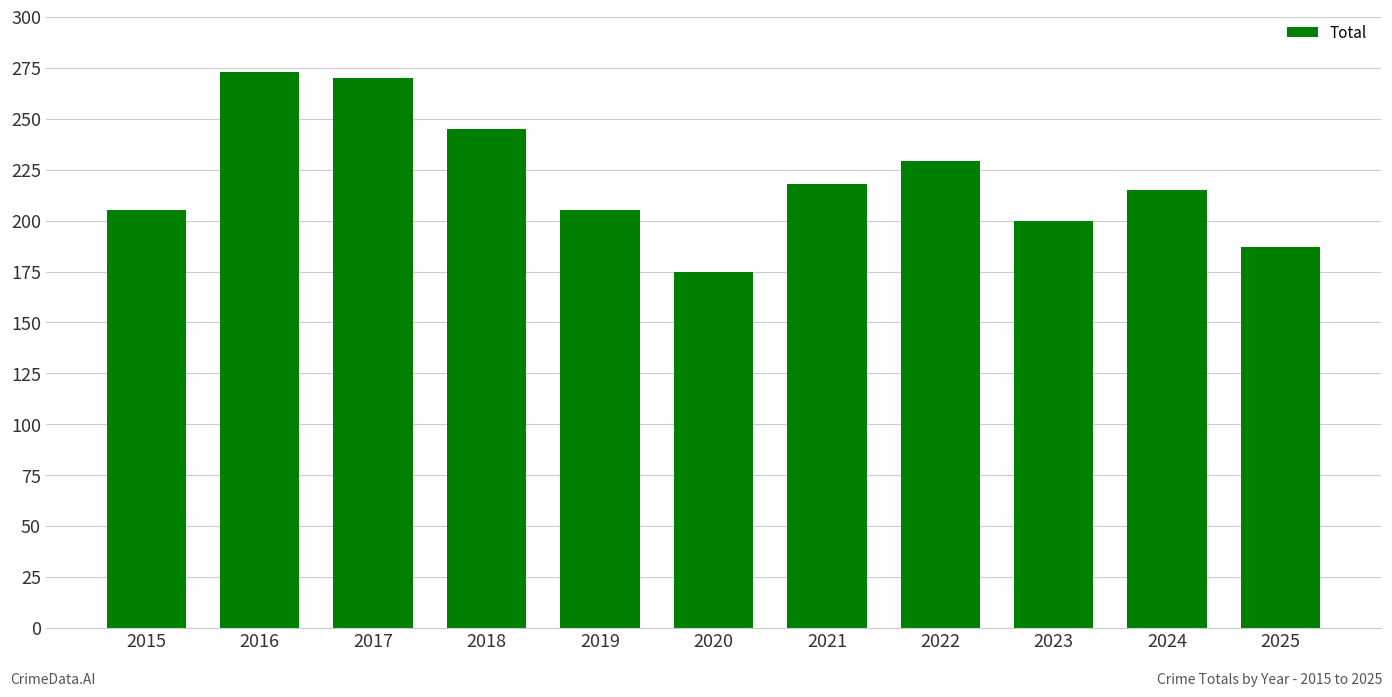

What is the average value?

220